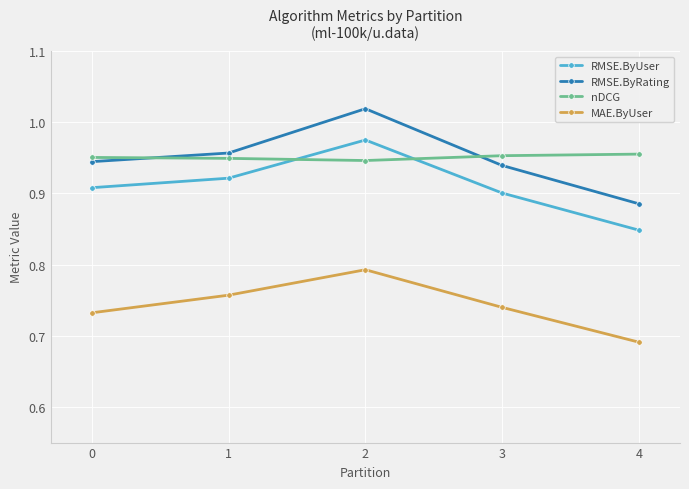

True or false: RMSE.ByUser and MAE.ByUser cross at least once.

False